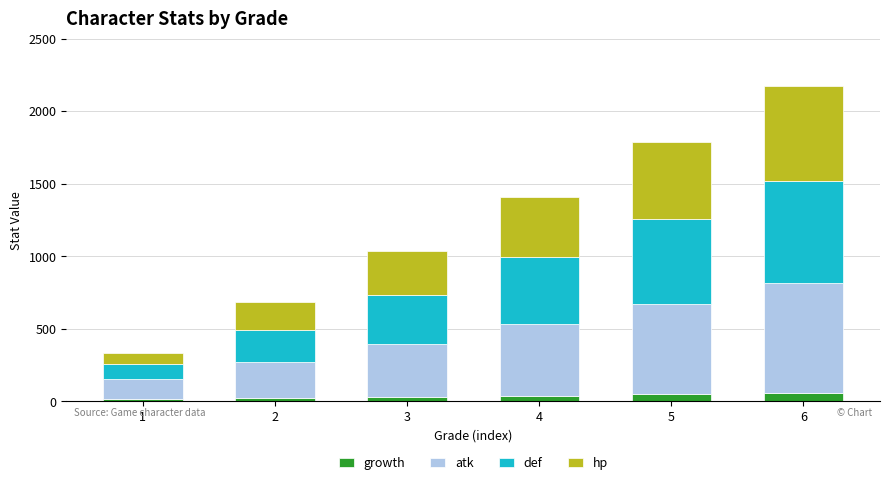

How many distinct data groups are displayed?

4